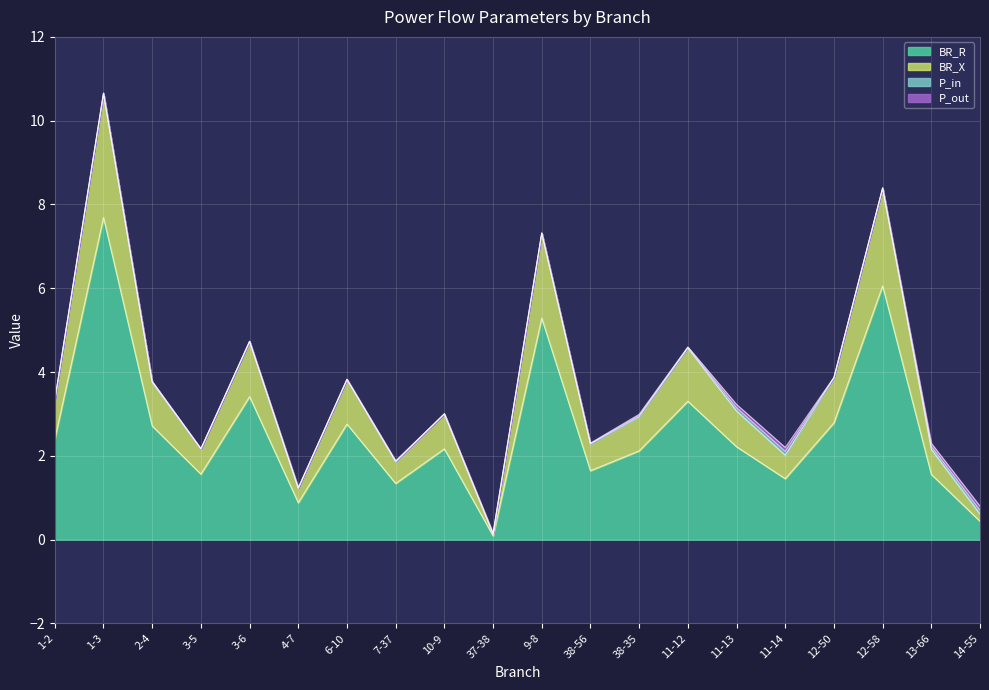

At which label does BR_R reach its minimum?

37-38